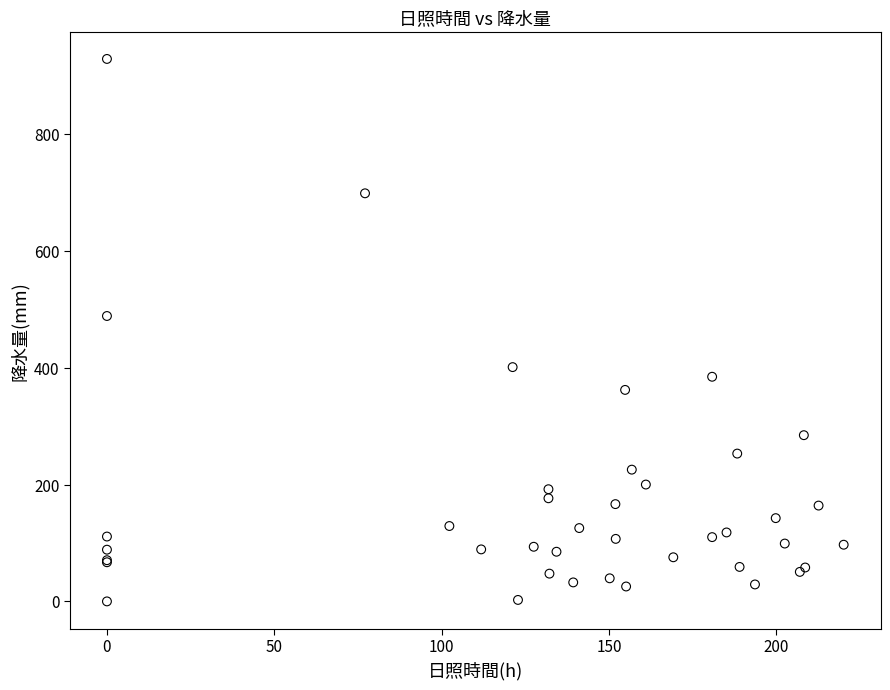

What Y value in the scatter plot is closest to 464?

488.5